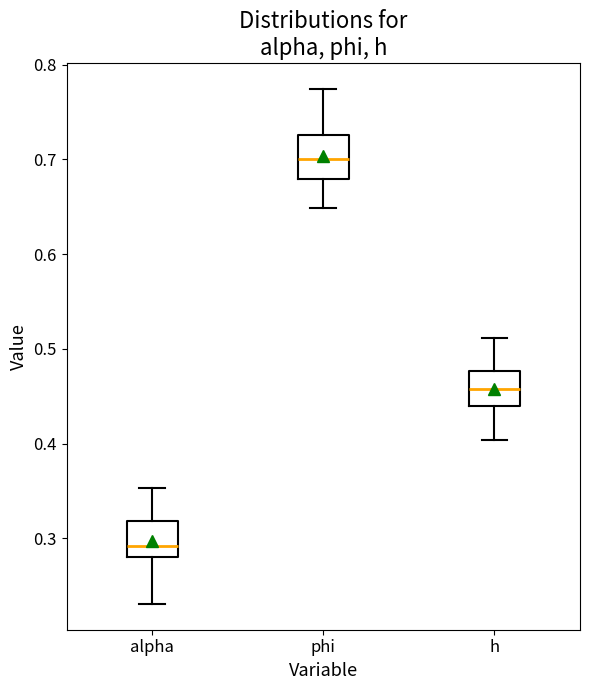

Reading left to right, read every box against the y-axis: the position of its median line, the range the box covers, and the ends of its whiskers. The values are not printed on the chart, so give them approximately, as read against the axis.

alpha: median 0.29, box 0.28 to 0.32, whiskers 0.23 to 0.35
phi: median 0.70, box 0.68 to 0.73, whiskers 0.65 to 0.77
h: median 0.46, box 0.44 to 0.48, whiskers 0.40 to 0.51